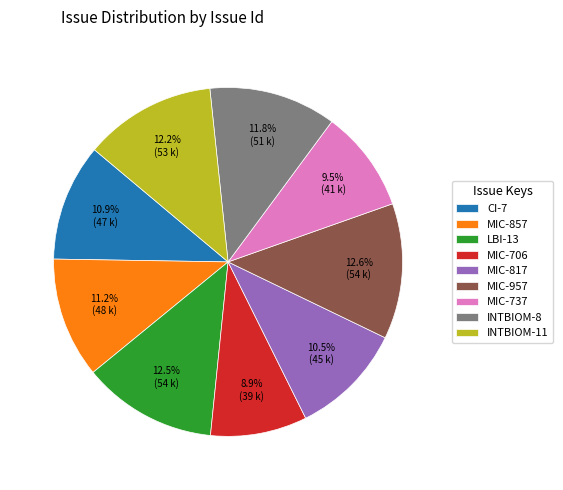

Is CI-7 the majority of the pie?

No